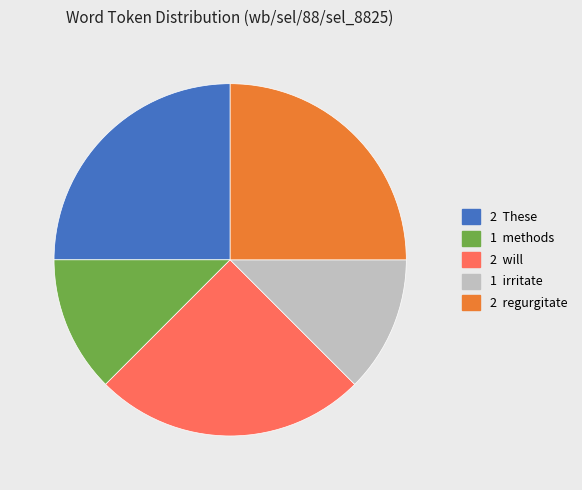

Is there a majority slice in this chart?

No